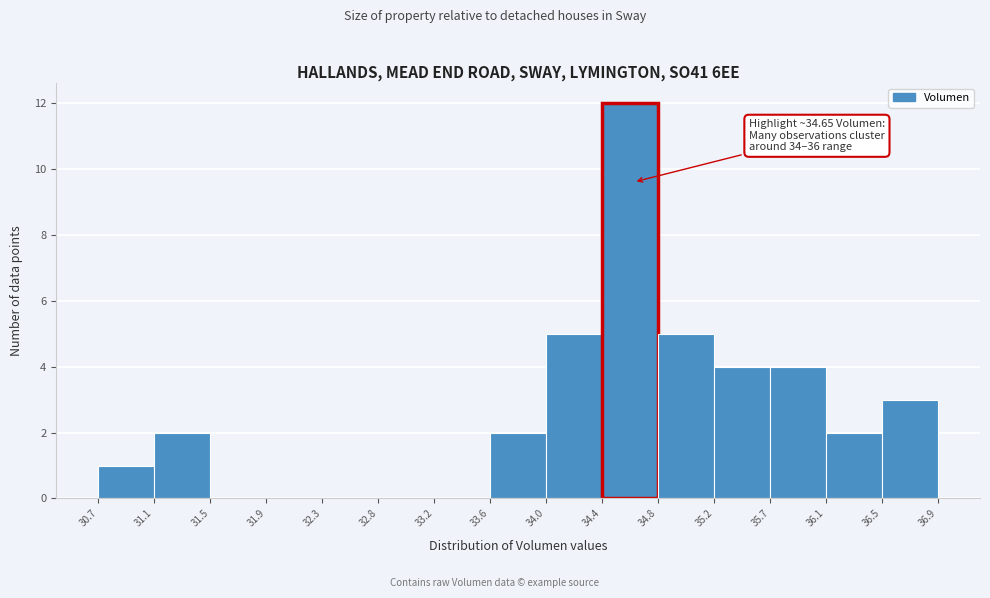

Over which range of the x-axis is the bar tallest?

34.4 to 34.8